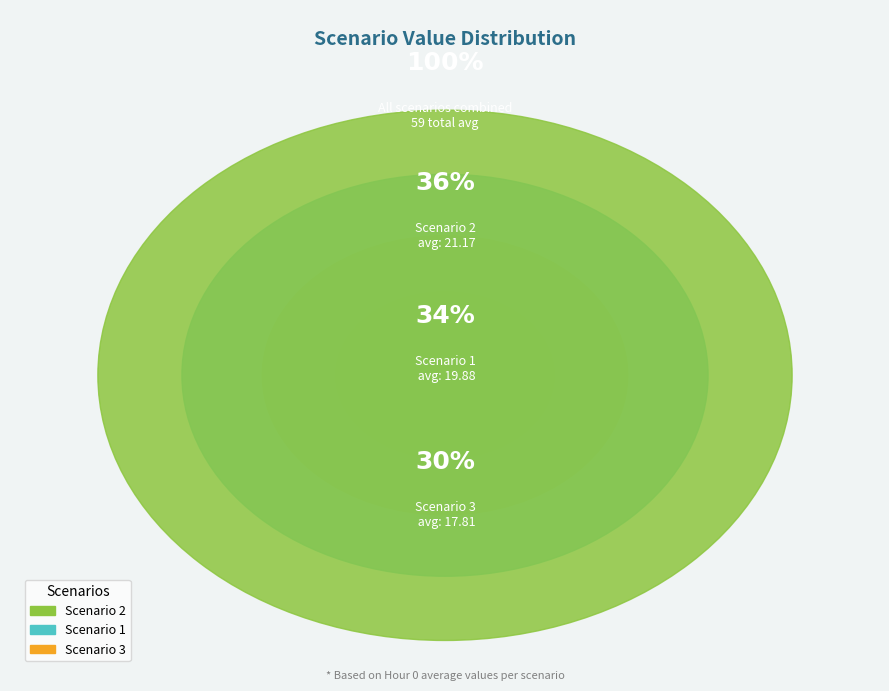

True or false: Scenario 2 accounts for 36% of the total.

True